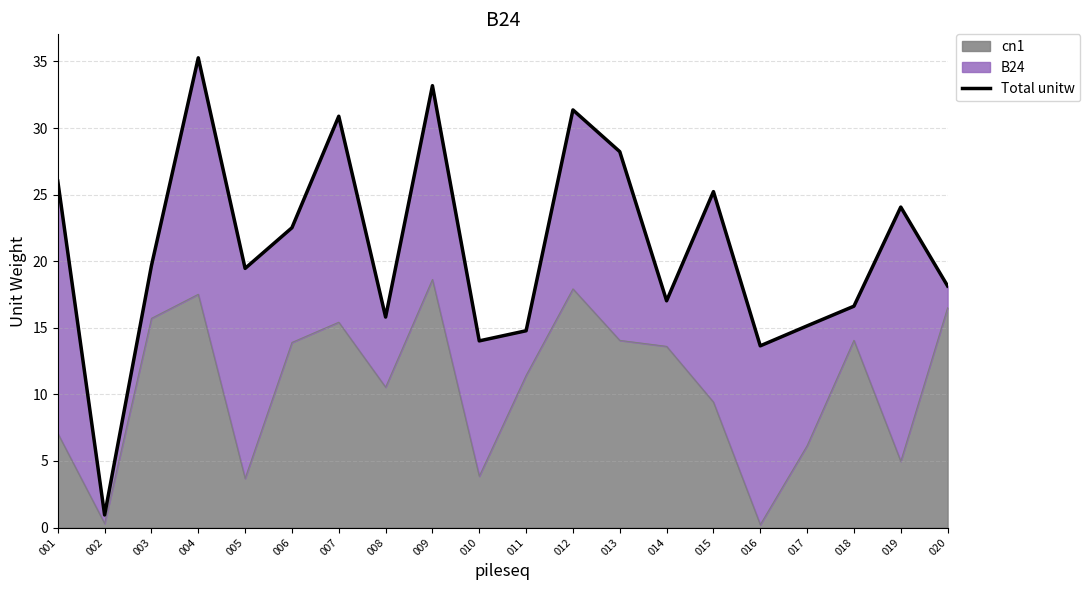

What is the sum of the values at 012 and 009?

64.5